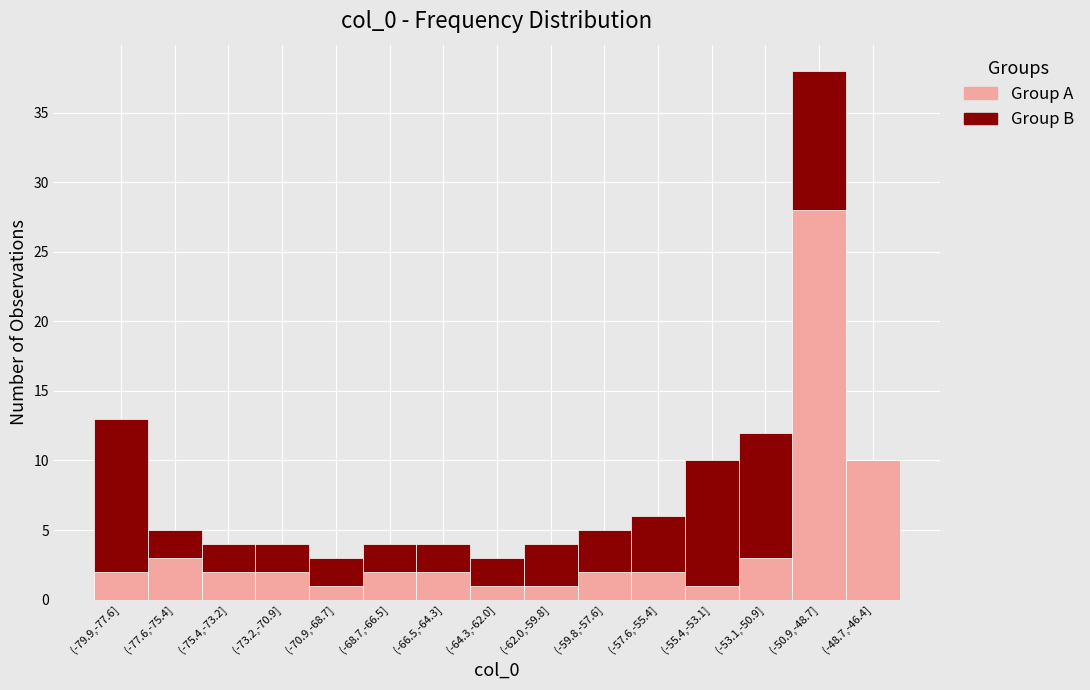

Reading right to left, transcribe the values for Group A.

(-48.7,-46.4]=10	(-50.9,-48.7]=28	(-53.1,-50.9]=3	(-55.4,-53.1]=1	(-57.6,-55.4]=2	(-59.8,-57.6]=2	(-62.0,-59.8]=1	(-64.3,-62.0]=1	(-66.5,-64.3]=2	(-68.7,-66.5]=2	(-70.9,-68.7]=1	(-73.2,-70.9]=2	(-75.4,-73.2]=2	(-77.6,-75.4]=3	(-79.9,-77.6]=2